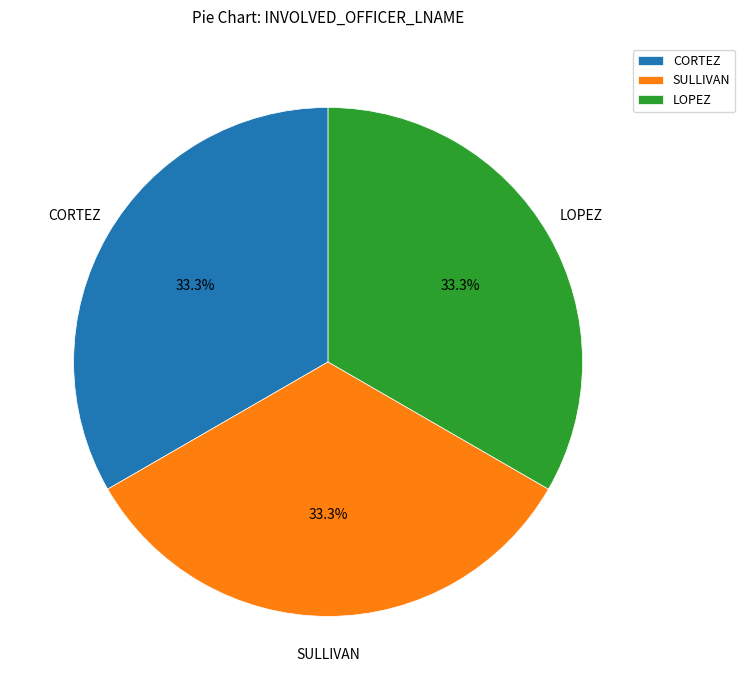

Combined, do CORTEZ and LOPEZ account for over 50%?

Yes